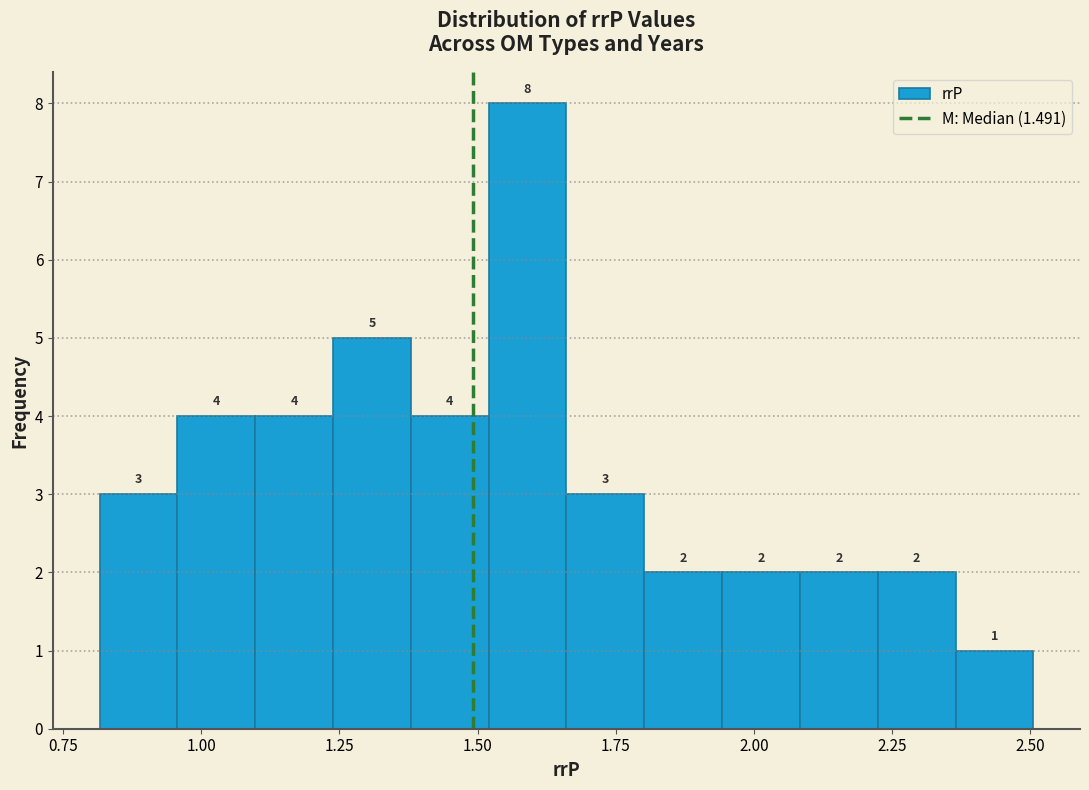

Around what value on the x-axis is the tallest bar? Give the approximate position of its centre, as read against the axis.

1.60